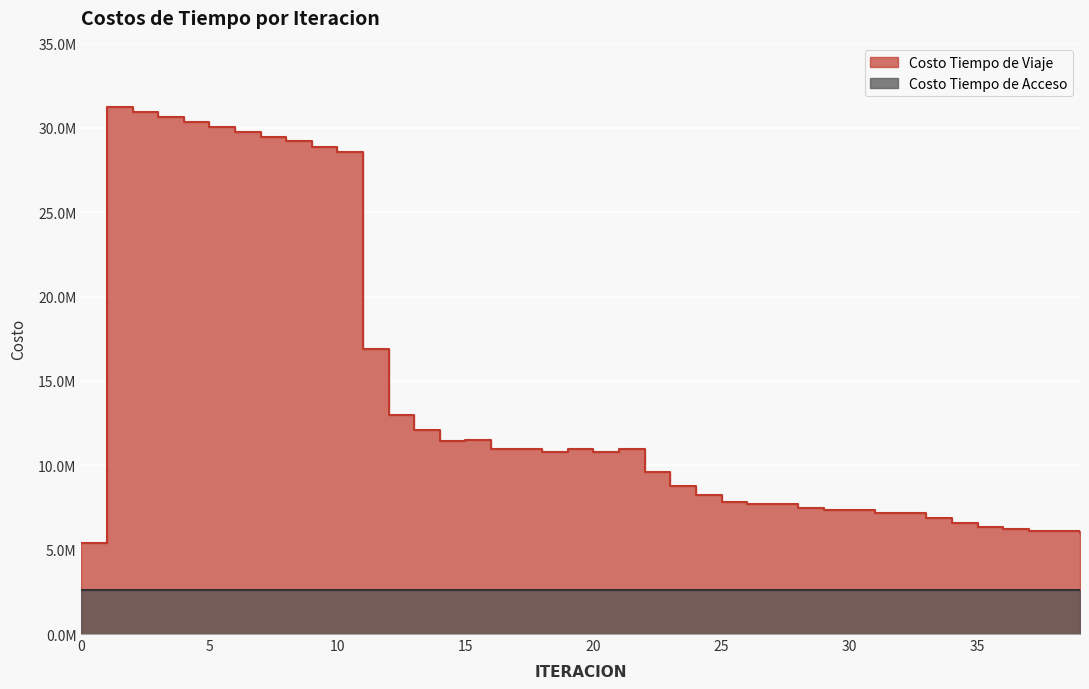

What is the change in value from 7 to 38?

-23406817.4